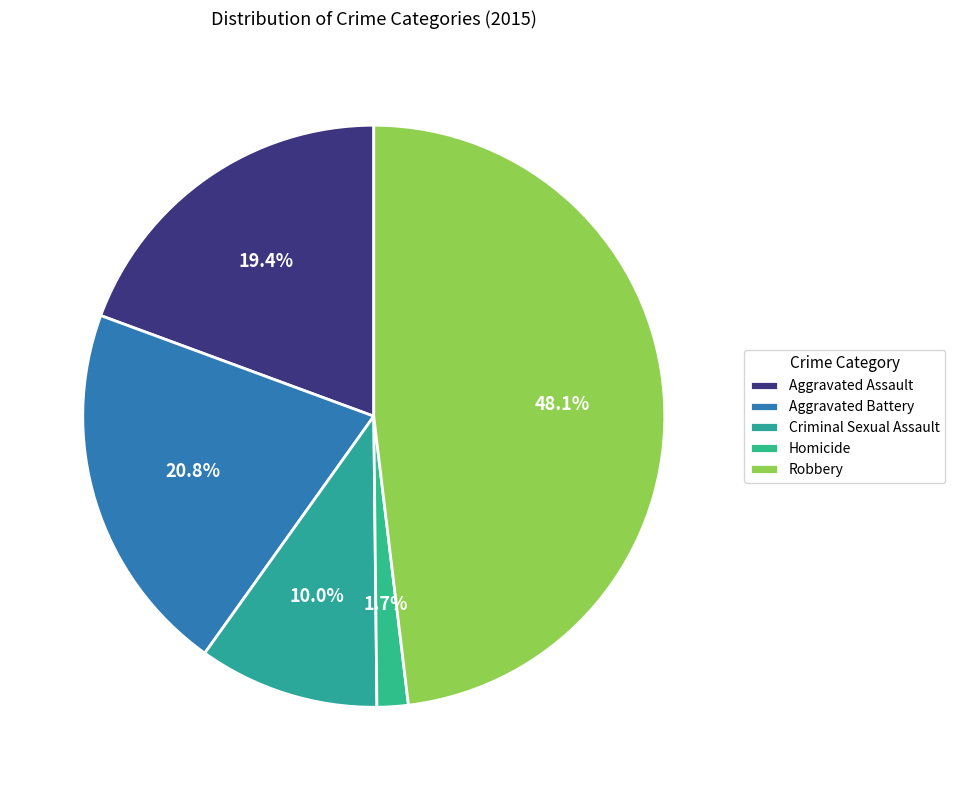

Count the number of slices in the pie.

5